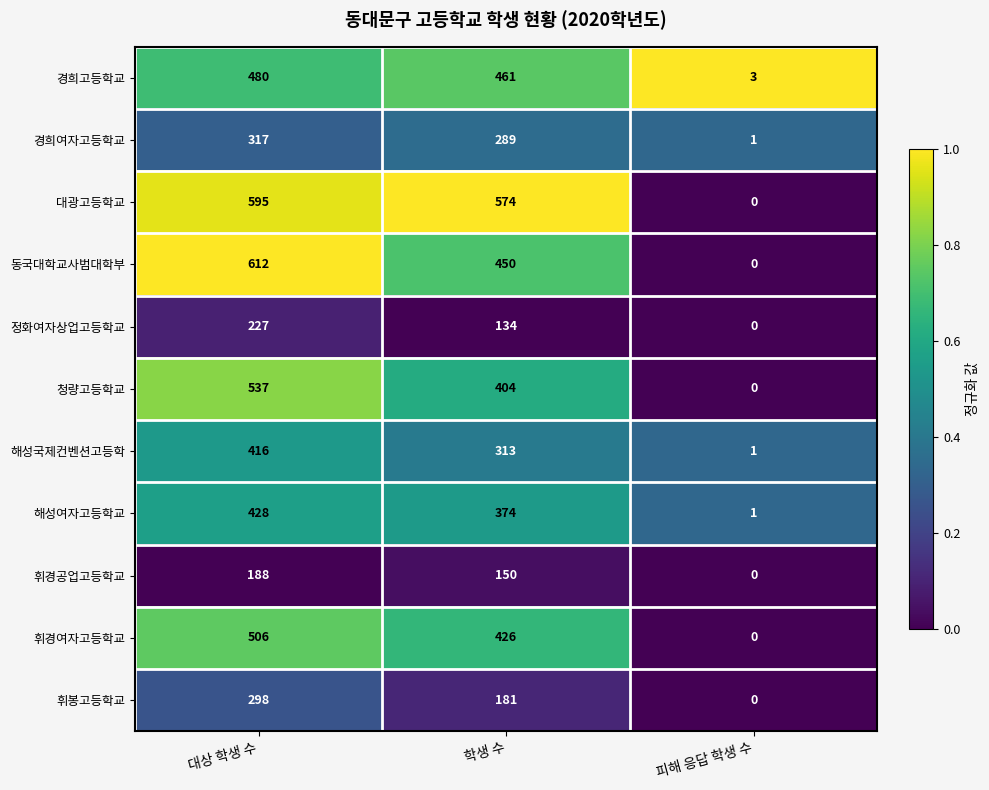

The 경희고등학교 series shows 3 at 피해 응답 학생 수. True or false?

True